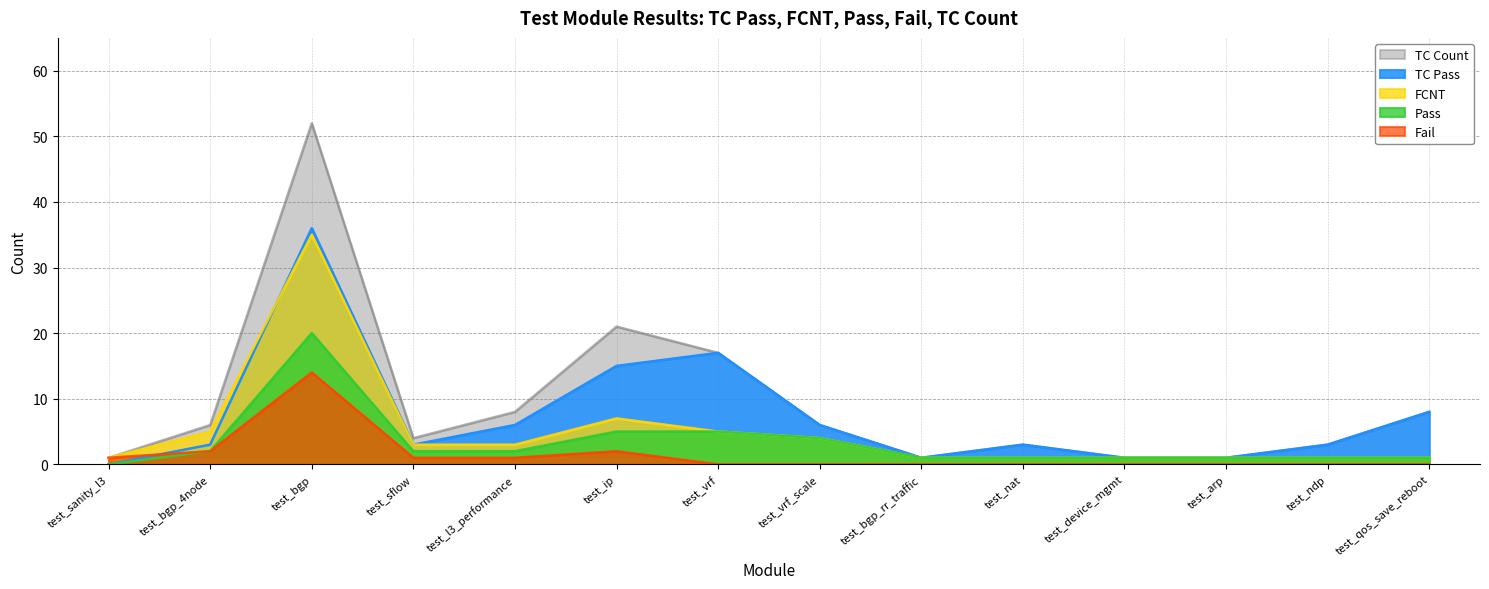

What is the difference between the maximum and minimum values in the Fail series?

14